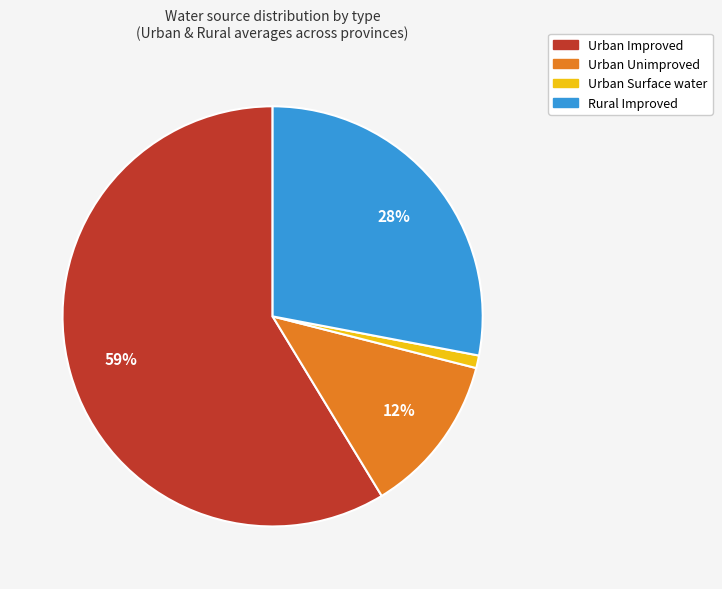

To the nearest percent, what is the average slice percentage?

25%